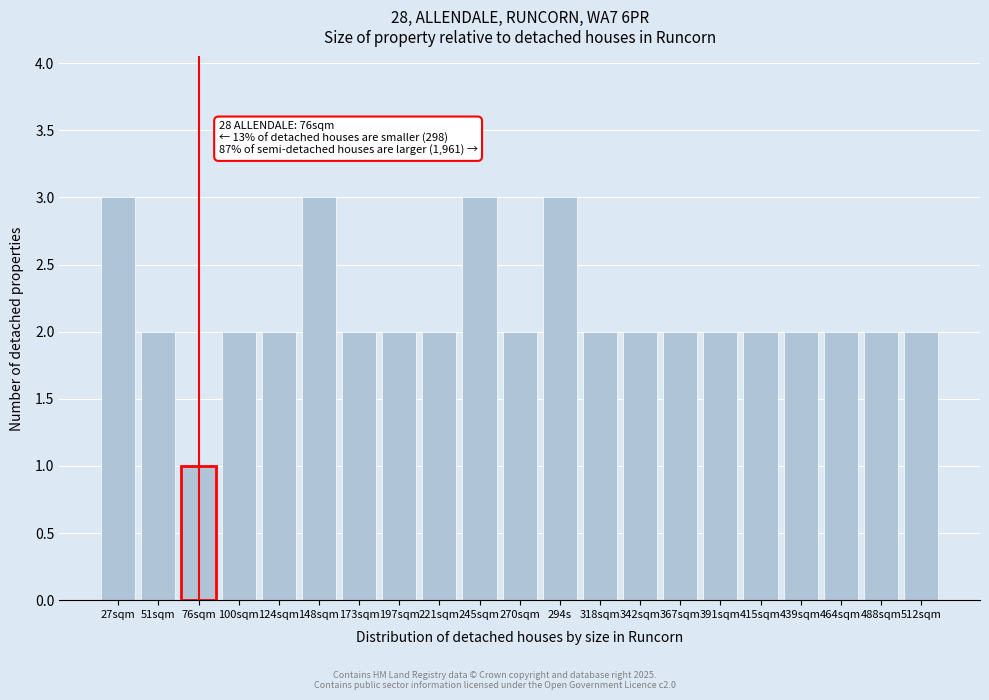

Reading left to right, transcribe all the data shown in this chart.

3	2	1	2	2	3	2	2	2	3	2	3	2	2	2	2	2	2	2	2	2